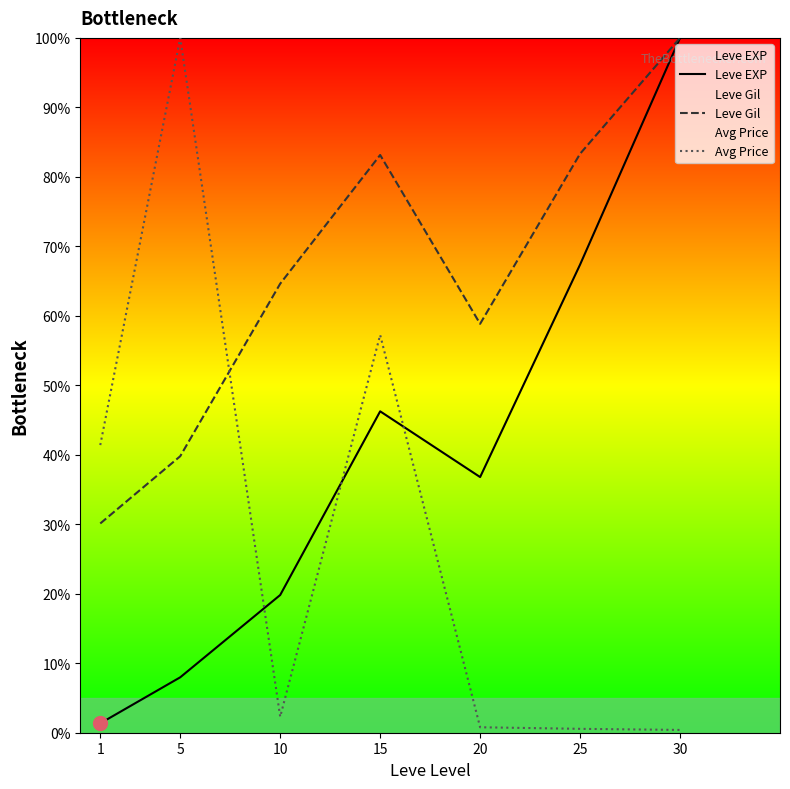

What is the lowest value of the Leve EXP series?

1.4